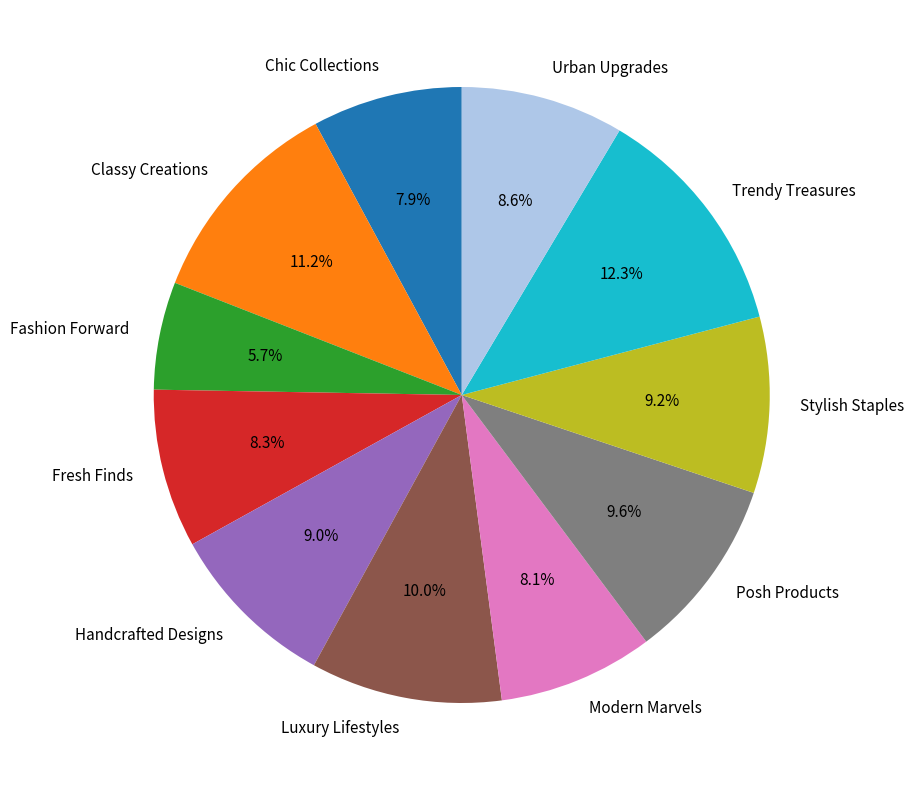

Is the sum of Luxury Lifestyles and Chic Collections greater than half?

No